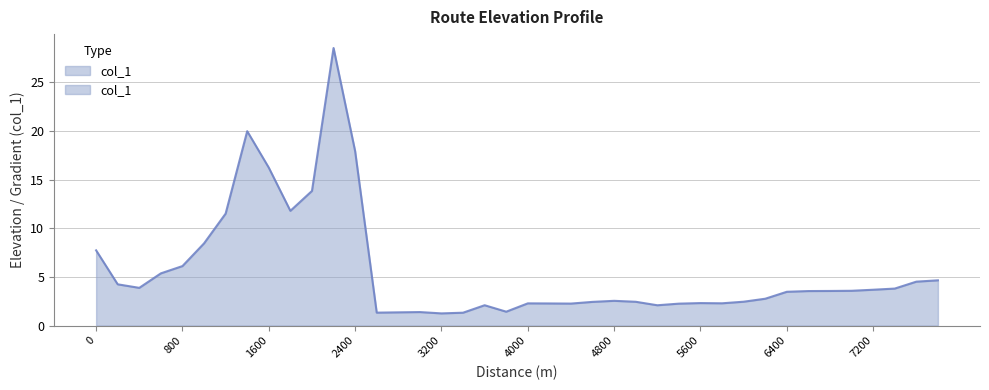

Reading right to left, transcribe all the data shown in this chart.

7800=4.7	7600=4.5	7400=3.8	7200=3.7	7000=3.6	6800=3.6	6600=3.5	6400=3.5	6200=2.8	6000=2.5	5800=2.3	5600=2.3	5400=2.3	5200=2.1	5000=2.4	4800=2.5	4600=2.4	4400=2.3	4200=2.3	4000=2.3	3800=1.4	3600=2.1	3400=1.3	3200=1.3	3000=1.4	2800=1.4	2600=1.3	2400=17.9	2200=28.5	2000=13.8	1800=11.8	1600=16.2	1400=20.0	1200=11.5	1000=8.4	800=6.1	600=5.4	400=3.9	200=4.2	0=7.7